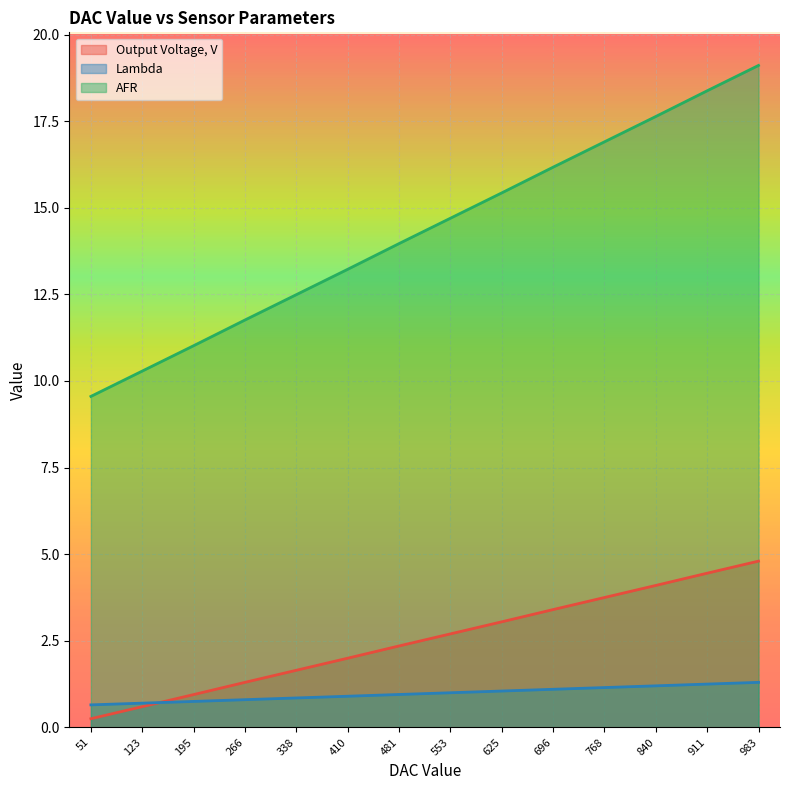

List the series in order of their peak value, lowest first.

Lambda, Output Voltage, V, AFR